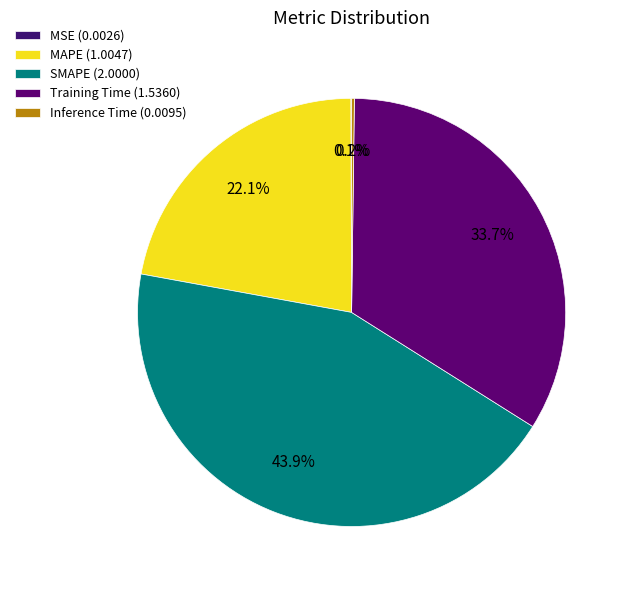

Which slice is the largest?

SMAPE